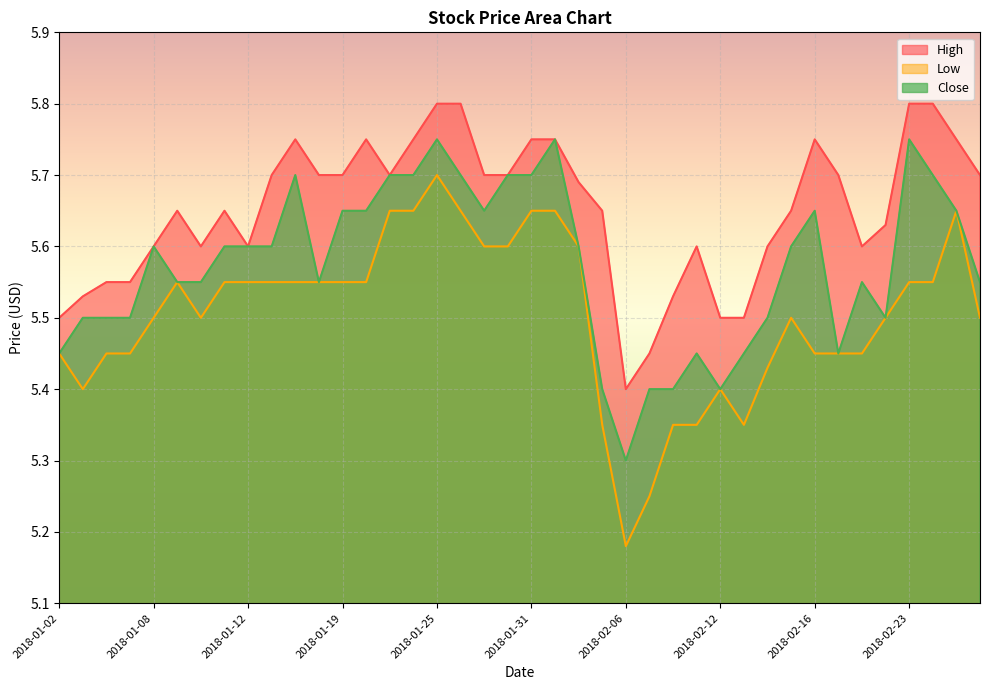

Reading left to right, transcribe all the data shown in this chart.

High: 2018-01-02=5.5	2018-01-03=5.5	2018-01-04=5.5	2018-01-05=5.5	2018-01-08=5.6	2018-01-09=5.7	2018-01-10=5.6	2018-01-11=5.7	2018-01-12=5.6	2018-01-16=5.7	2018-01-17=5.8	2018-01-18=5.7	2018-01-19=5.7	2018-01-22=5.8	2018-01-23=5.7	2018-01-24=5.8	2018-01-25=5.8	2018-01-26=5.8	2018-01-29=5.7	2018-01-30=5.7	2018-01-31=5.8	2018-02-01=5.8	2018-02-02=5.7	2018-02-05=5.7	2018-02-06=5.4	2018-02-07=5.5	2018-02-08=5.5	2018-02-09=5.6	2018-02-12=5.5	2018-02-13=5.5	2018-02-14=5.6	2018-02-15=5.7	2018-02-16=5.8	2018-02-20=5.7	2018-02-21=5.6	2018-02-22=5.6	2018-02-23=5.8	2018-02-26=5.8	2018-02-27=5.8	2018-02-28=5.7
Low: 2018-01-02=5.5	2018-01-03=5.4	2018-01-04=5.5	2018-01-05=5.5	2018-01-08=5.5	2018-01-09=5.5	2018-01-10=5.5	2018-01-11=5.5	2018-01-12=5.5	2018-01-16=5.5	2018-01-17=5.5	2018-01-18=5.5	2018-01-19=5.5	2018-01-22=5.5	2018-01-23=5.7	2018-01-24=5.7	2018-01-25=5.7	2018-01-26=5.7	2018-01-29=5.6	2018-01-30=5.6	2018-01-31=5.7	2018-02-01=5.7	2018-02-02=5.6	2018-02-05=5.3	2018-02-06=5.2	2018-02-07=5.2	2018-02-08=5.3	2018-02-09=5.3	2018-02-12=5.4	2018-02-13=5.3	2018-02-14=5.4	2018-02-15=5.5	2018-02-16=5.5	2018-02-20=5.5	2018-02-21=5.5	2018-02-22=5.5	2018-02-23=5.5	2018-02-26=5.5	2018-02-27=5.7	2018-02-28=5.5
Close: 2018-01-02=5.5	2018-01-03=5.5	2018-01-04=5.5	2018-01-05=5.5	2018-01-08=5.6	2018-01-09=5.5	2018-01-10=5.5	2018-01-11=5.6	2018-01-12=5.6	2018-01-16=5.6	2018-01-17=5.7	2018-01-18=5.5	2018-01-19=5.7	2018-01-22=5.7	2018-01-23=5.7	2018-01-24=5.7	2018-01-25=5.8	2018-01-26=5.7	2018-01-29=5.7	2018-01-30=5.7	2018-01-31=5.7	2018-02-01=5.8	2018-02-02=5.6	2018-02-05=5.4	2018-02-06=5.3	2018-02-07=5.4	2018-02-08=5.4	2018-02-09=5.5	2018-02-12=5.4	2018-02-13=5.5	2018-02-14=5.5	2018-02-15=5.6	2018-02-16=5.7	2018-02-20=5.5	2018-02-21=5.5	2018-02-22=5.5	2018-02-23=5.8	2018-02-26=5.7	2018-02-27=5.7	2018-02-28=5.5